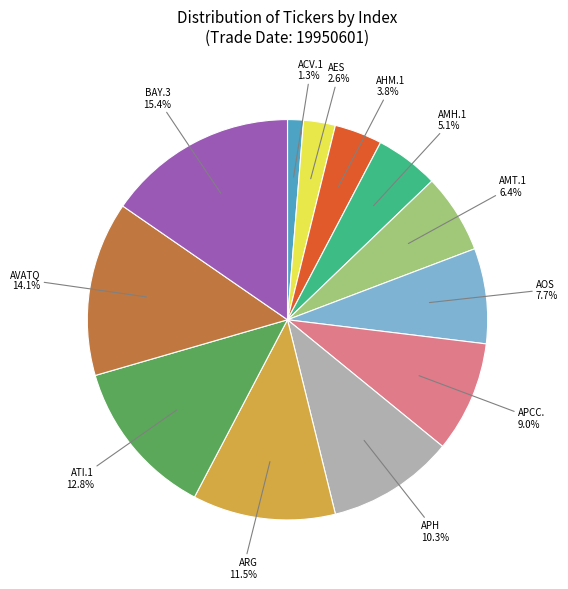

How many slices are in this pie chart?

12